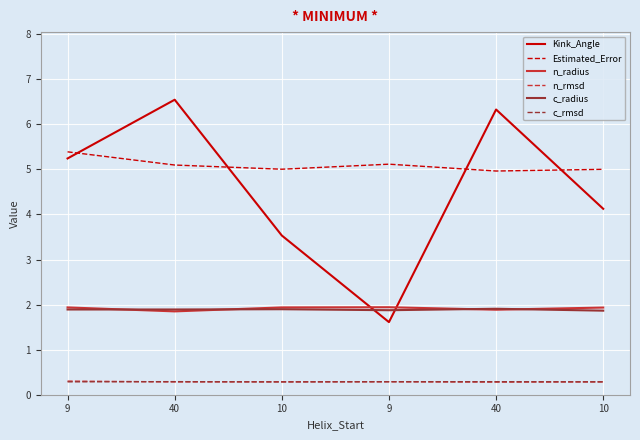

Does the chart display data point markers on the line(s)?

No